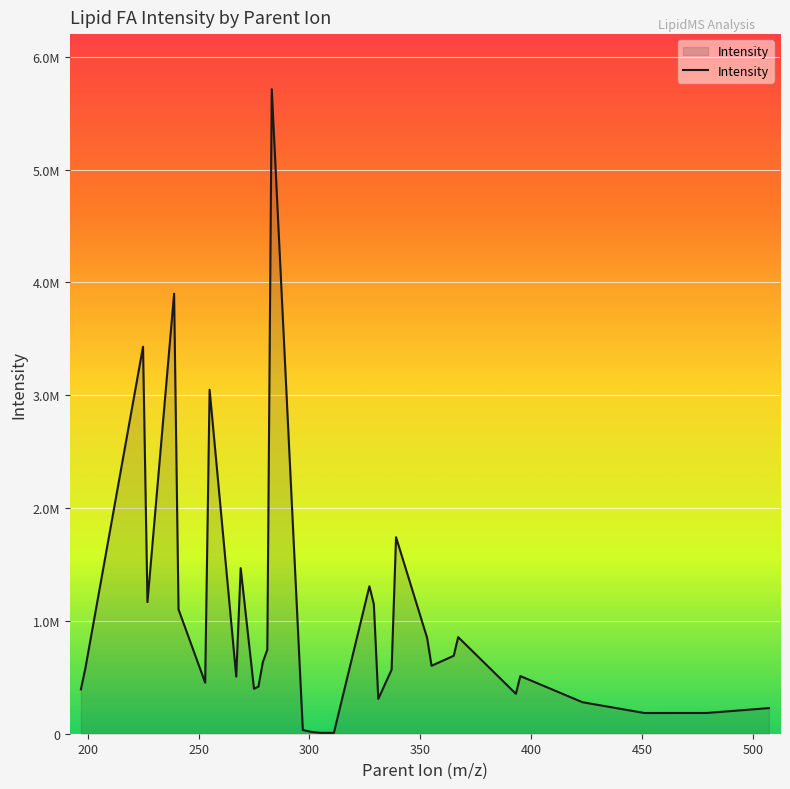

True or false: there are more than 2 points higher than both neighbors.

True